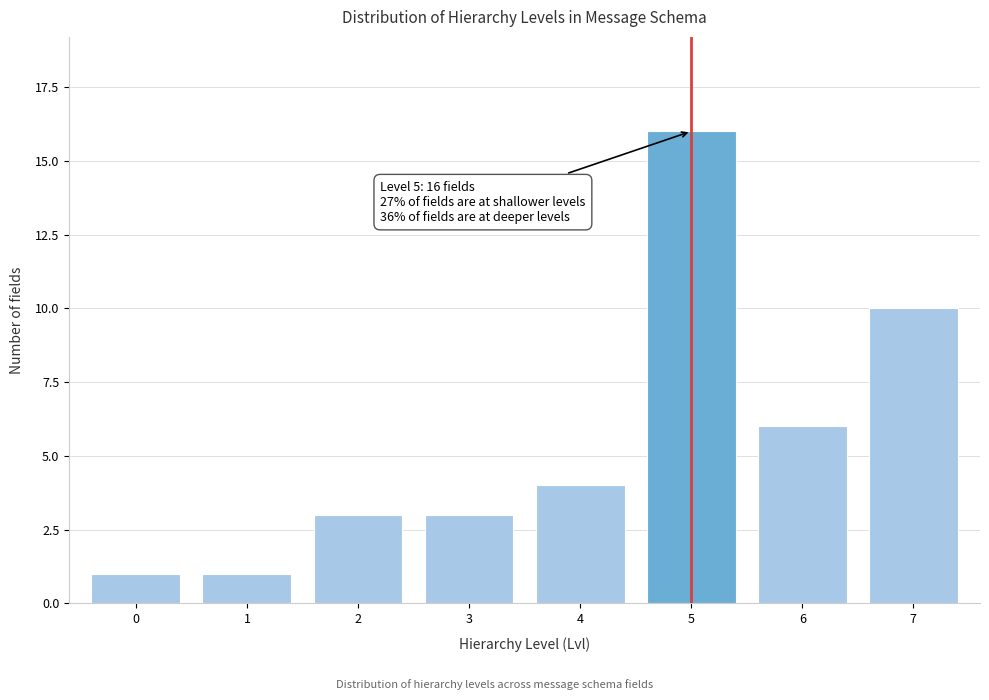

Reading left to right, transcribe all the data shown in this chart.

1	1	3	3	4	16	6	10